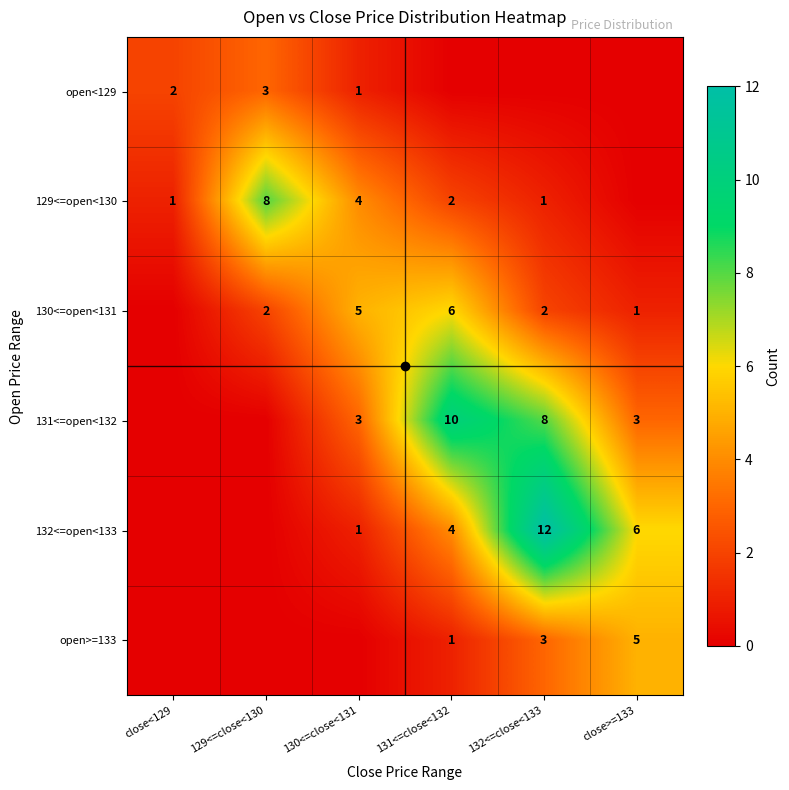

How many categories are shown in the chart?

6